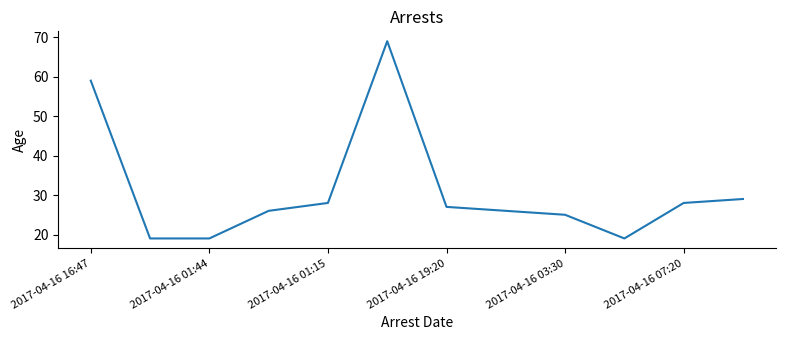

What is the greatest value displayed?

69